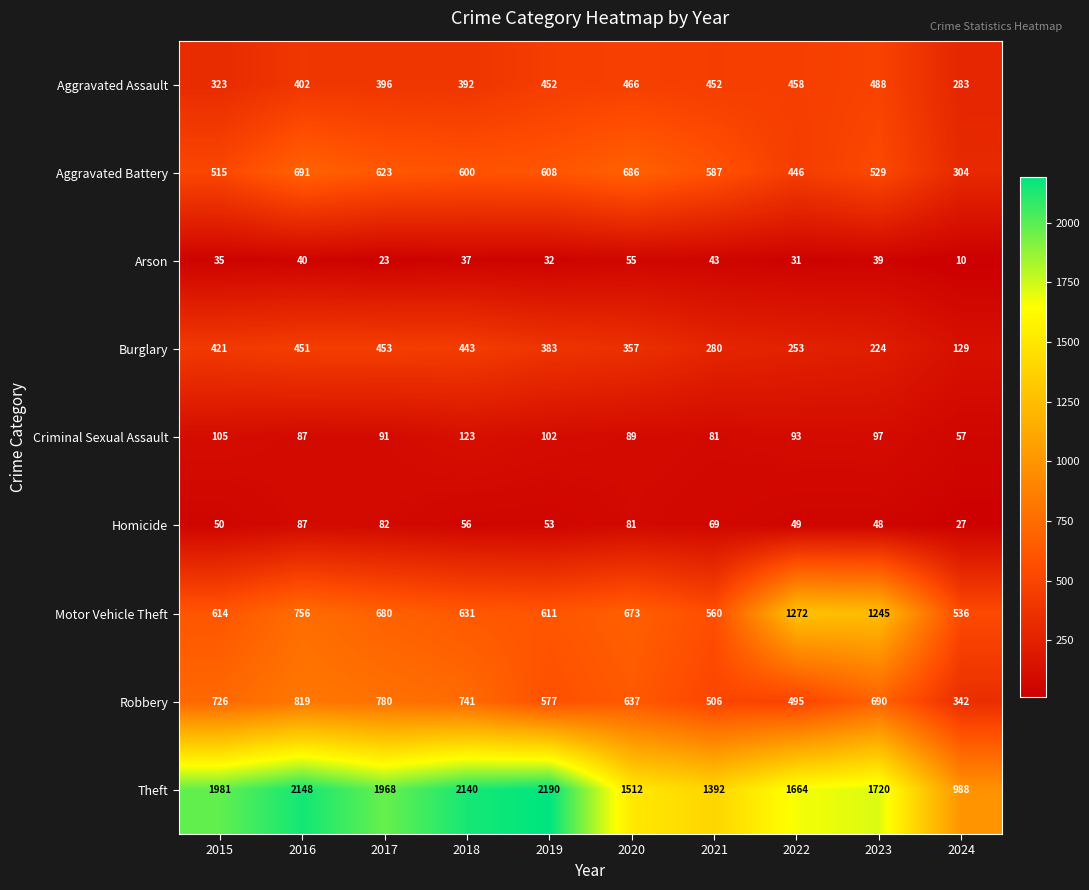

What is the difference between the second highest and second lowest values in the Aggravated Battery series?

240